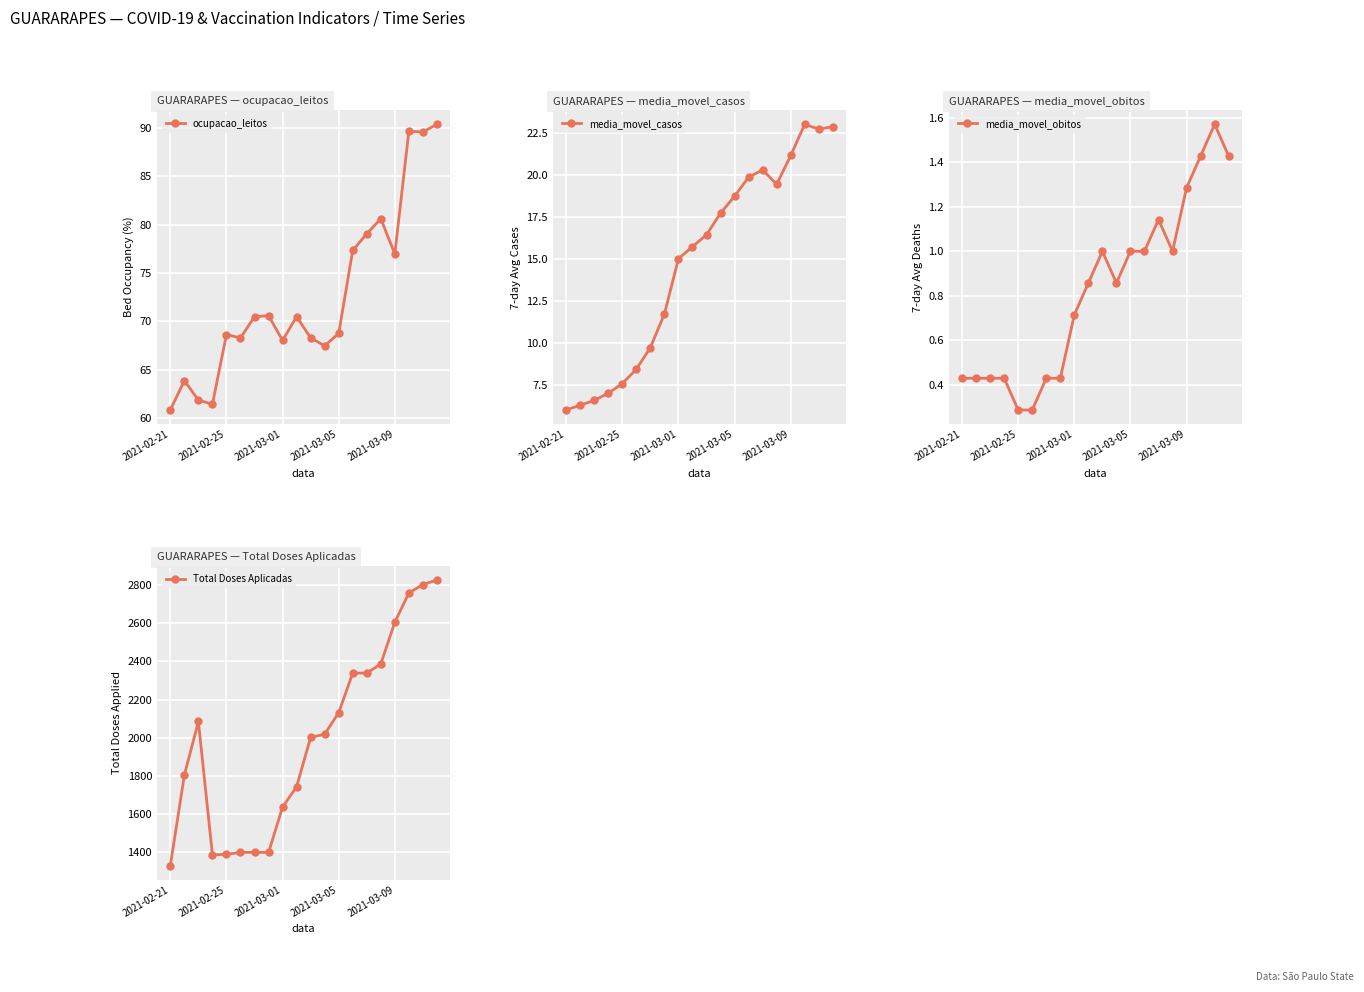

True or false: ocupacao_leitos has a value of 95.7 at 2021-03-05.

False